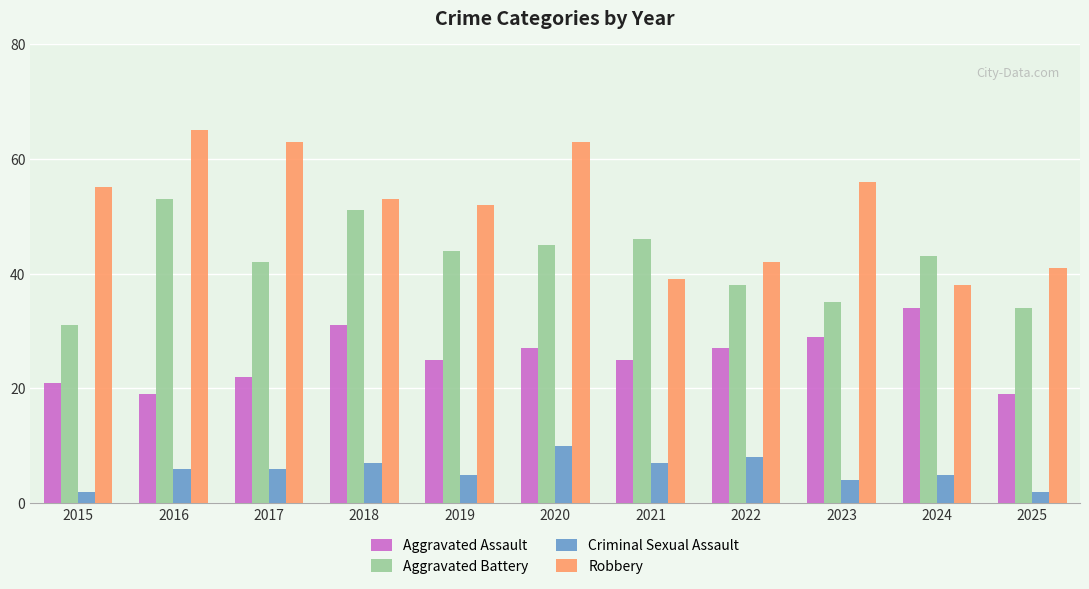

What is the spread (max minus min) of values at 2018?

46